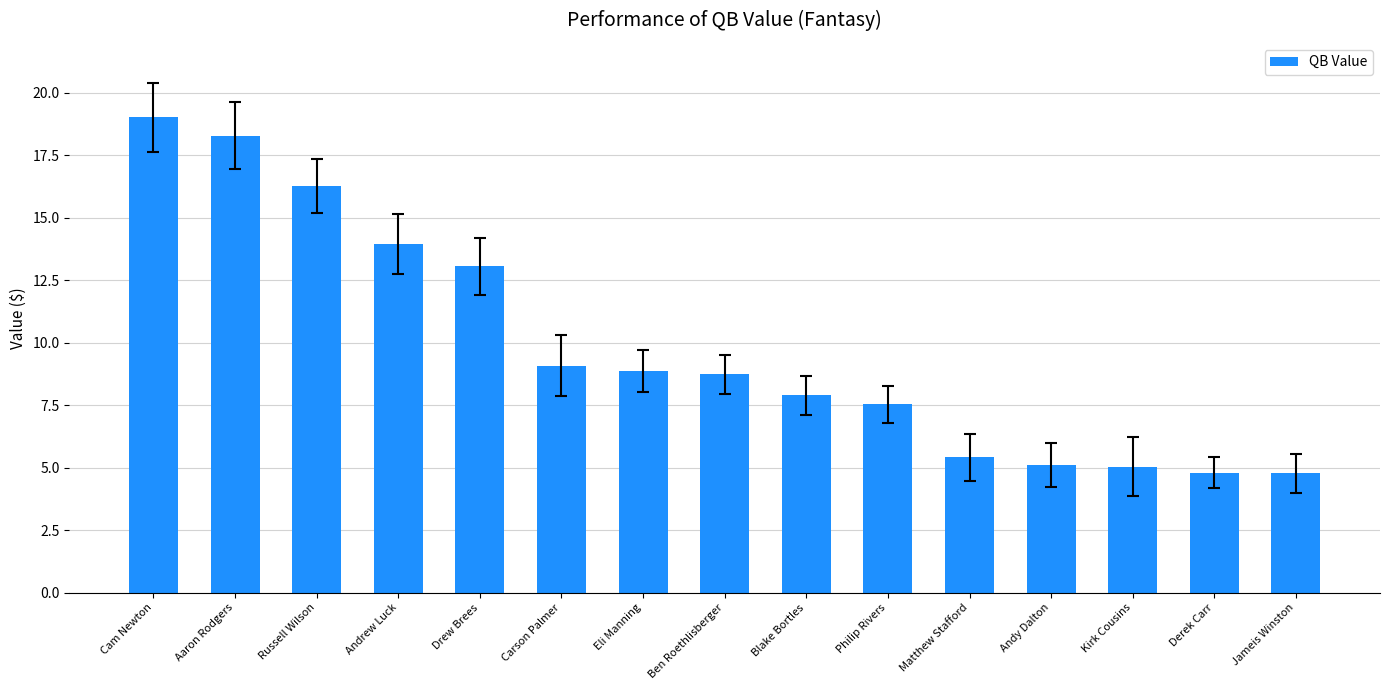

True or false: the data shows 7.5 at Philip Rivers.

True